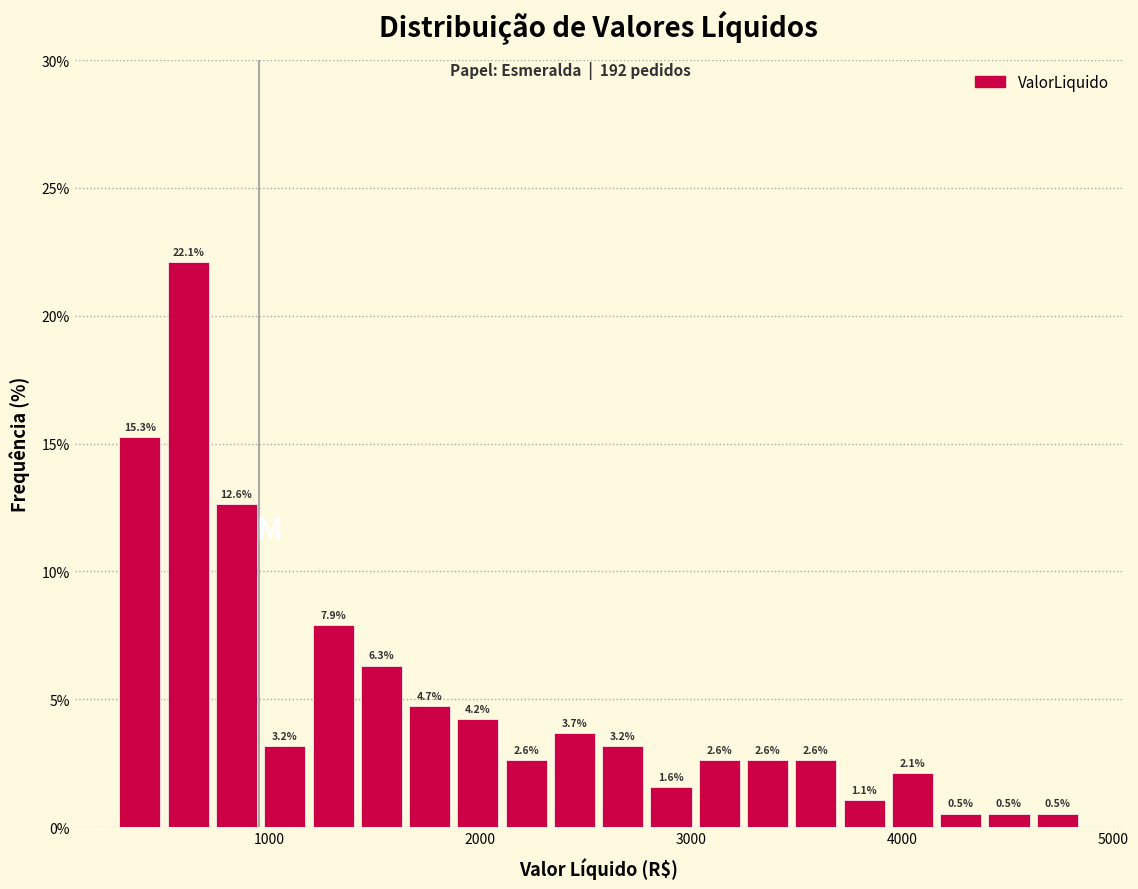

Read against the x-axis, roughly where is the centre of the tallest bar?

600